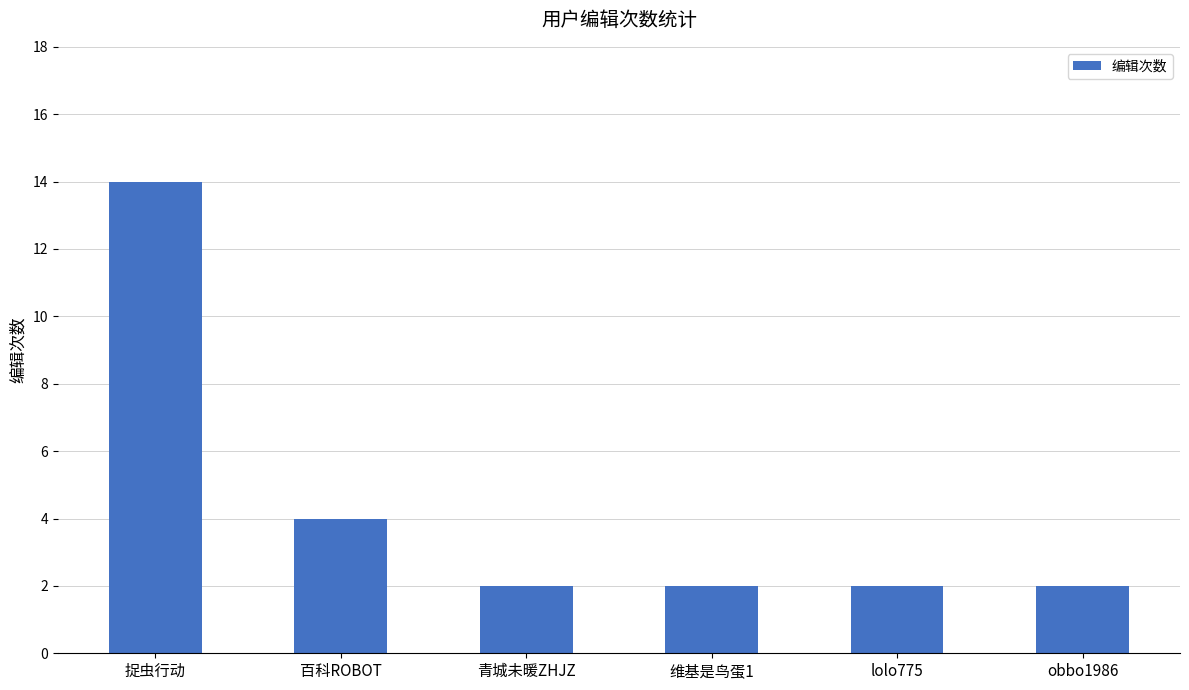

The value at lolo775 is 3. True or false?

False